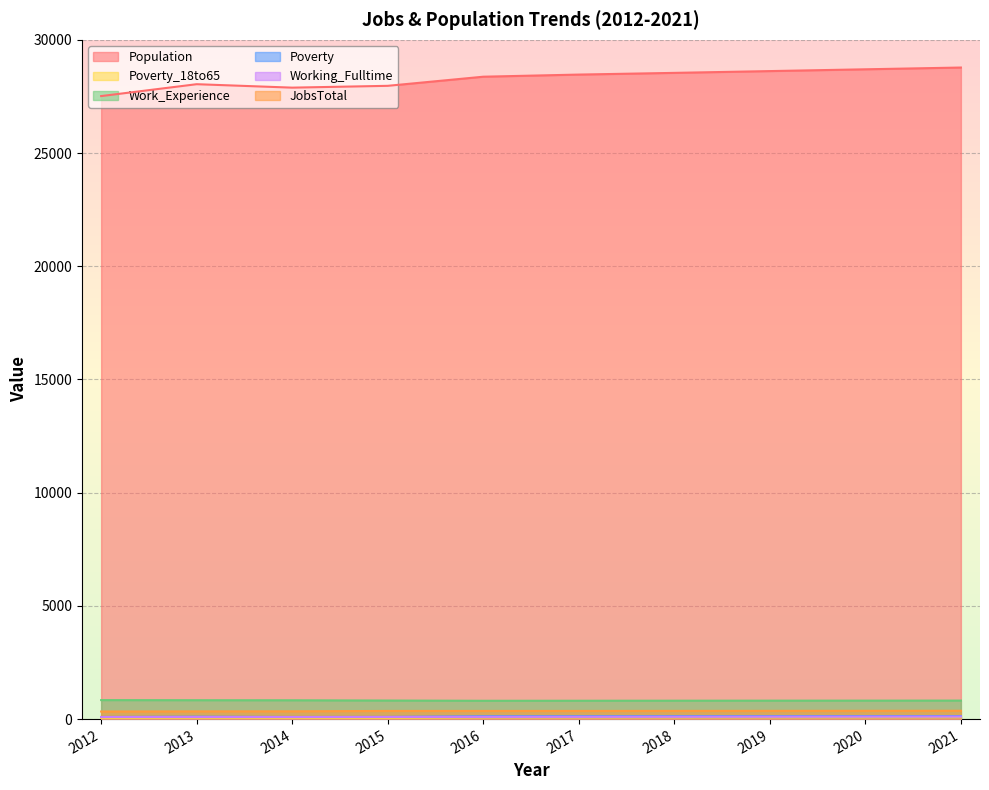

How many values in the JobsTotal series are below 360?

3